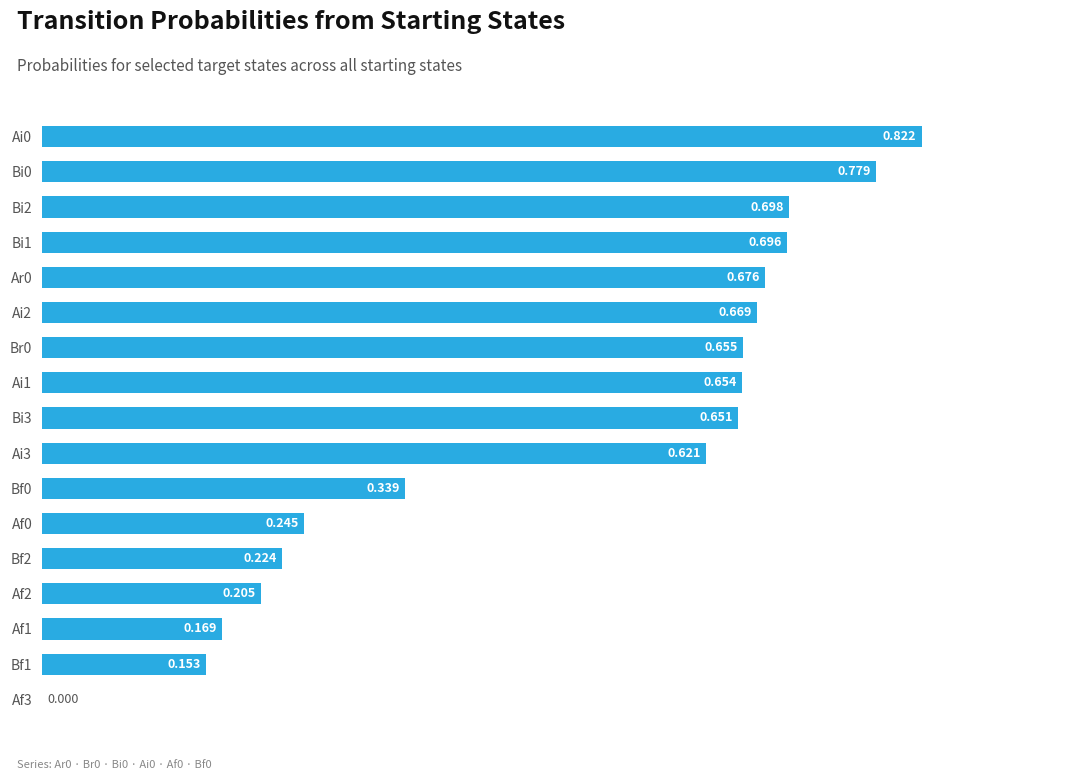

How many categories are shown in the chart?

17